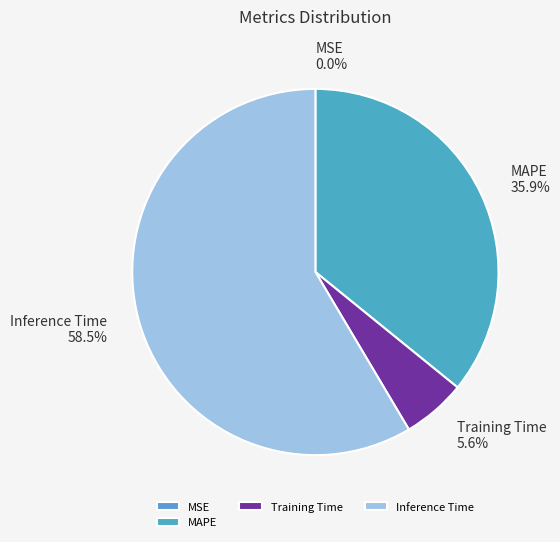

To the nearest percent, what is the difference between the Training Time and Inference Time slice percentages?

53%